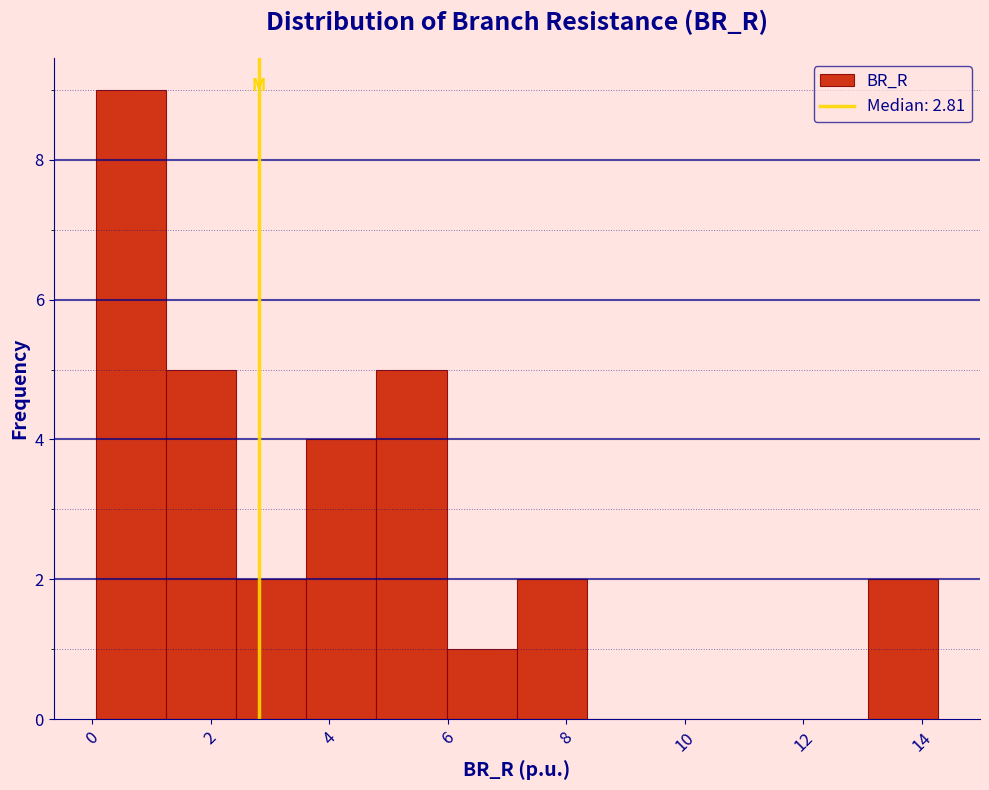

Reading left to right, transcribe this chart: for each bar, give the range it covers on the x-axis and its height. Neither the bar edges nor the heights are printed on the chart, so give them approximately, as read against the axes.

0.0 to 1.2: 9
1.2 to 2.4: 5
2.4 to 3.6: 2
3.6 to 4.8: 4
4.8 to 6.0: 5
6.0 to 7.2: 1
7.2 to 8.4: 2
8.4 to 9.6: 0
9.6 to 10.8: 0
10.8 to 11.8: 0
11.8 to 13.0: 0
13.0 to 14.2: 2